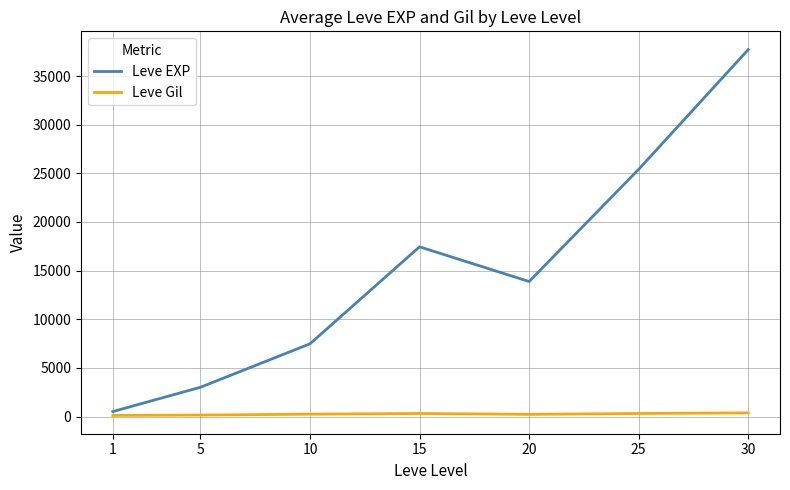

Rank the categories by Leve EXP value from lowest to highest.

1, 5, 10, 20, 15, 25, 30